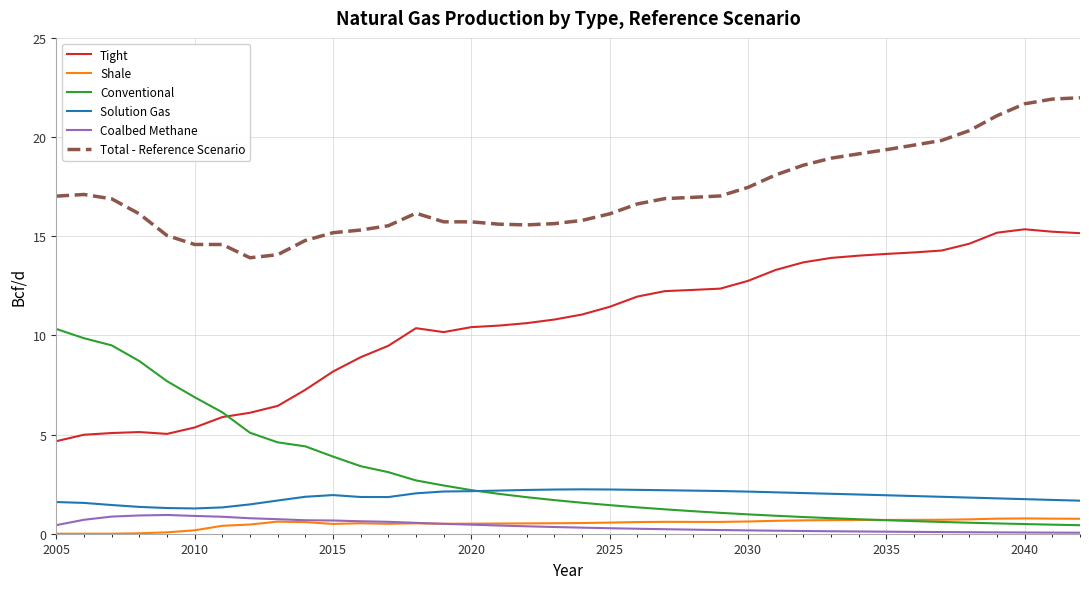

Which series has the largest range (max minus min)?

Tight